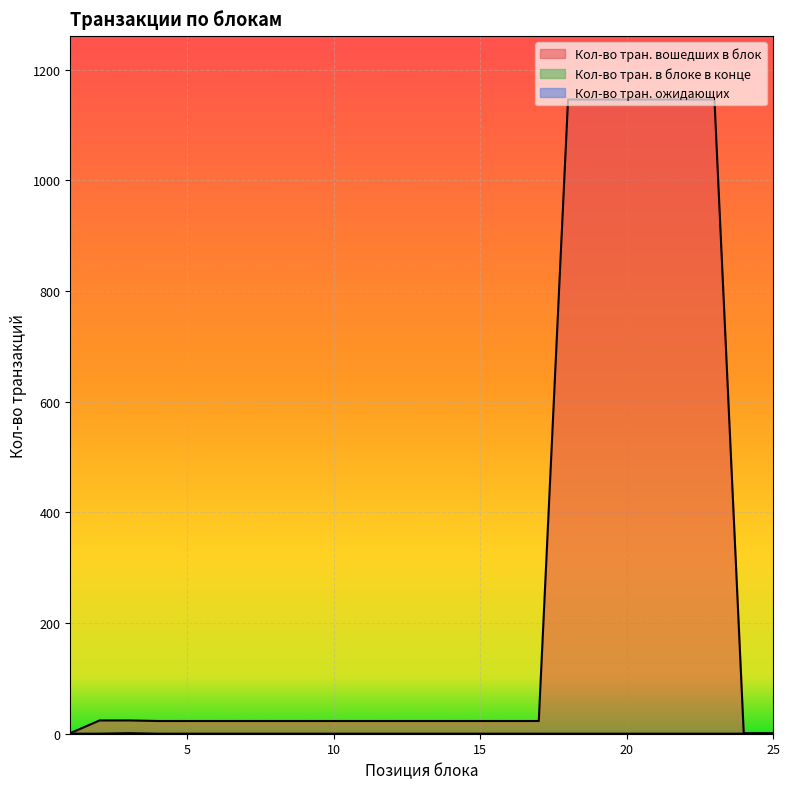

Reading left to right, extract all data points from this chart.

Кол-во тран. вошедших в блок: 1=1	2=24	3=24	4=23	5=23	6=23	7=23	8=23	9=23	10=23	11=23	12=23	13=23	14=23	15=23	16=23	17=23	18=1146	19=1146	20=1146	21=1146	22=1146	23=1146	24=1	25=1
Кол-во тран. в блоке в конце: 1=0	2=0	3=1	4=0	5=0	6=0	7=0	8=0	9=0	10=0	11=0	12=0	13=0	14=0	15=0	16=0	17=0	18=0	19=0	20=0	21=0	22=0	23=0	24=0	25=0